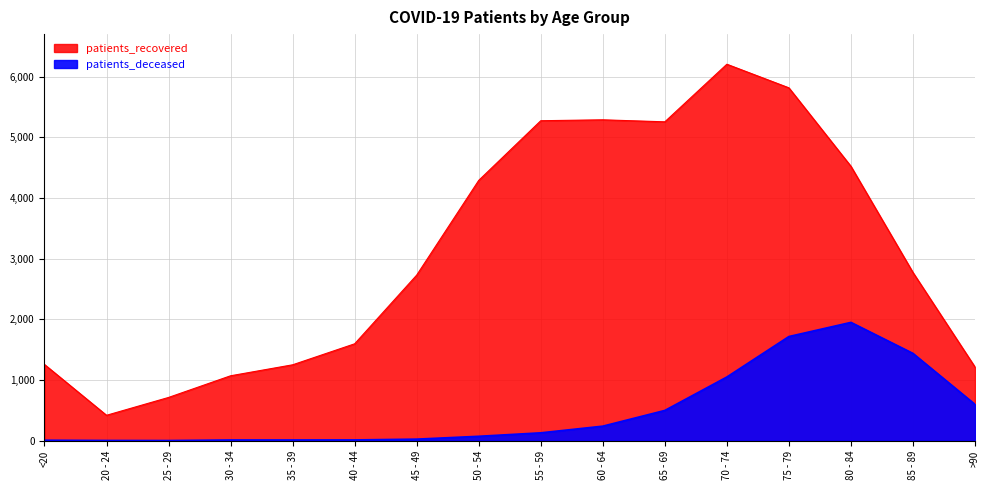

How many data points in patients_recovered are less than 2771?

8